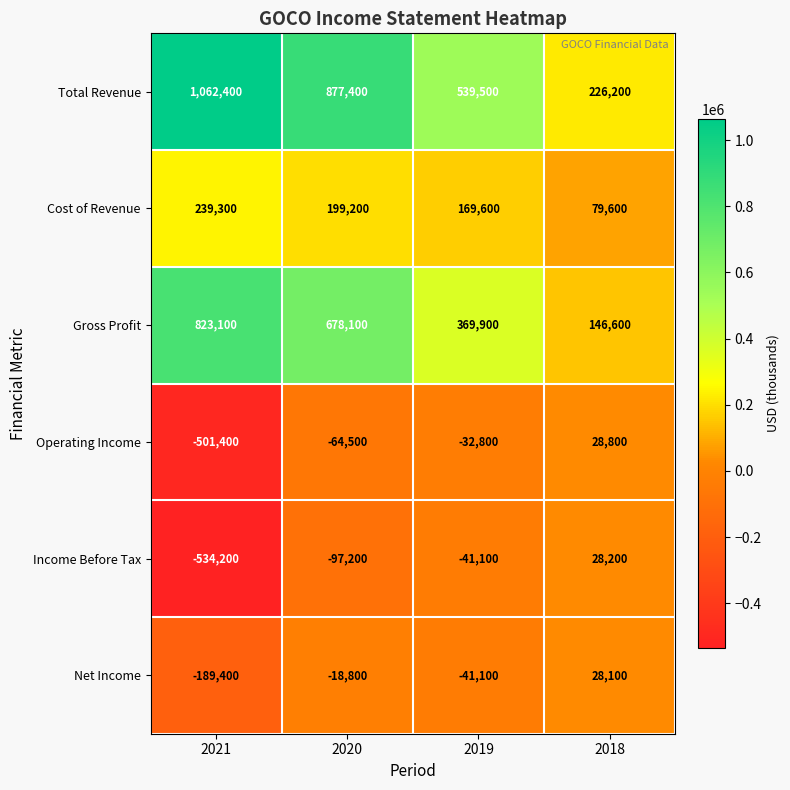

Rank the series by their maximum value, from lowest to highest.

Net Income, Income Before Tax, Operating Income, Cost of Revenue, Gross Profit, Total Revenue